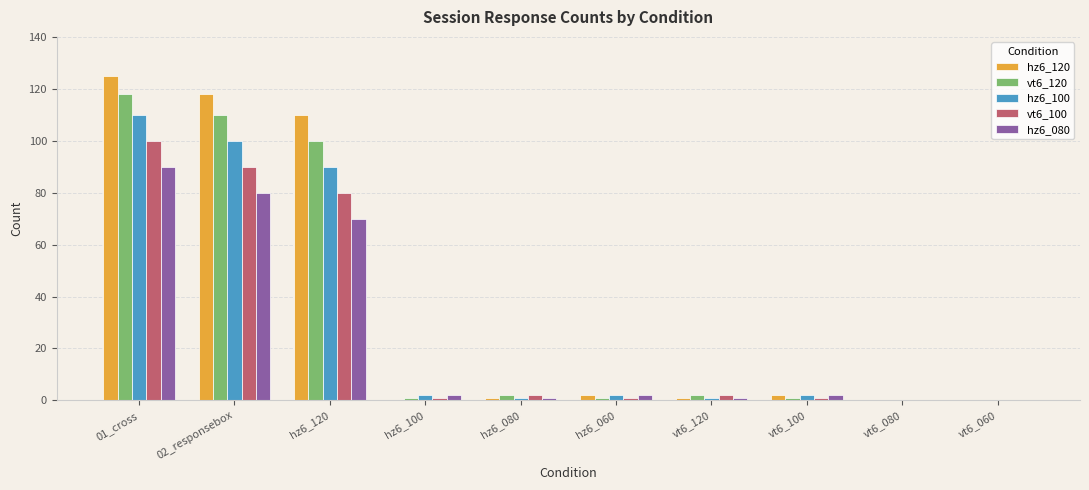

Which category has the highest value in the hz6_120 series?

01_cross